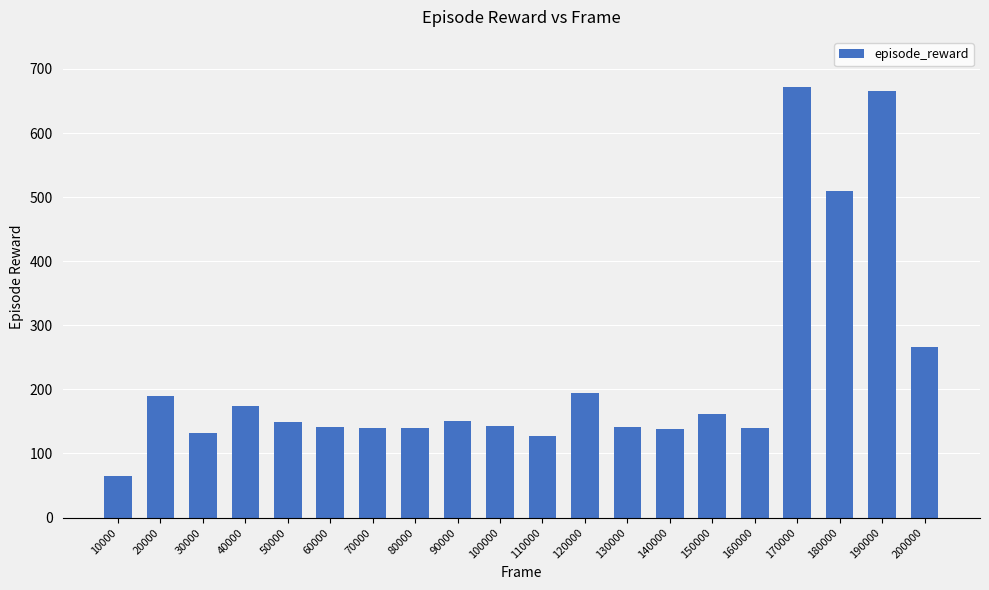

Which category has the highest value across all series?

170000